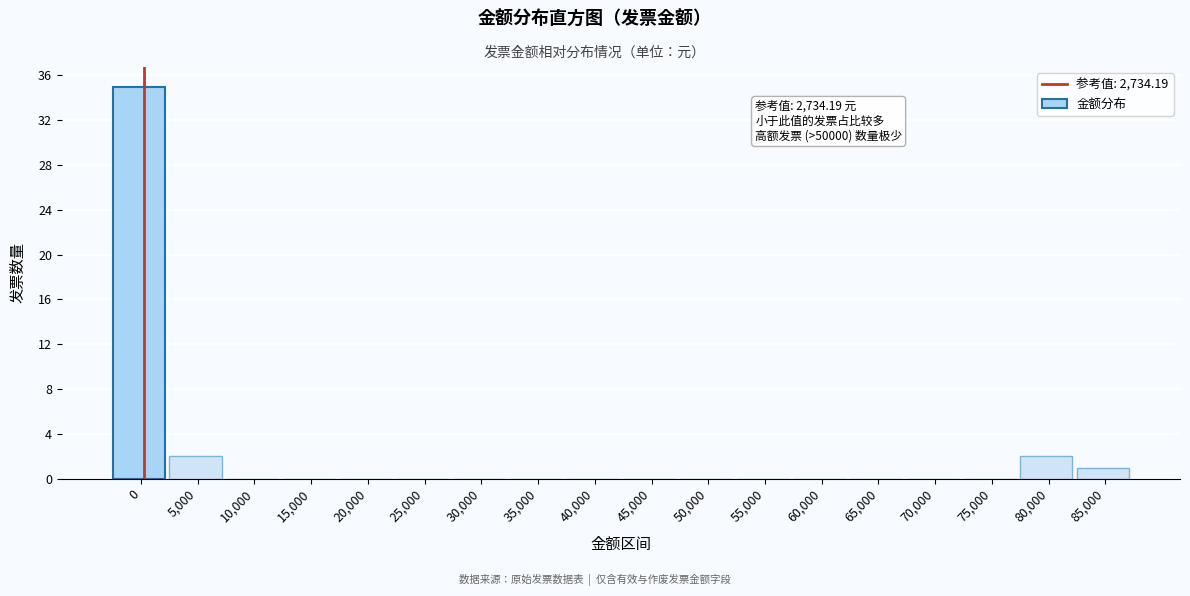

Reading left to right, list all the values displayed in this chart.

0=35	5,000=2	10,000=0	15,000=0	20,000=0	25,000=0	30,000=0	35,000=0	40,000=0	45,000=0	50,000=0	55,000=0	60,000=0	65,000=0	70,000=0	75,000=0	80,000=2	85,000=1